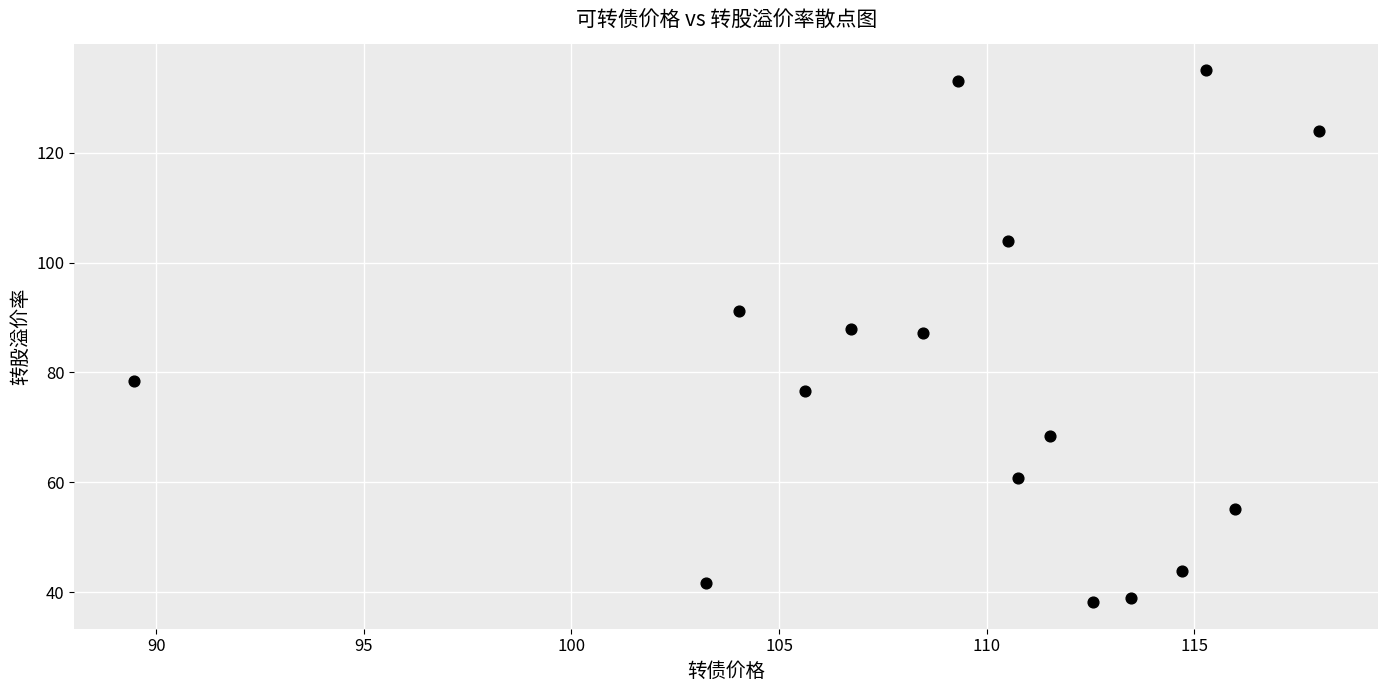

What is the range of Y values (max minus min)?

96.8